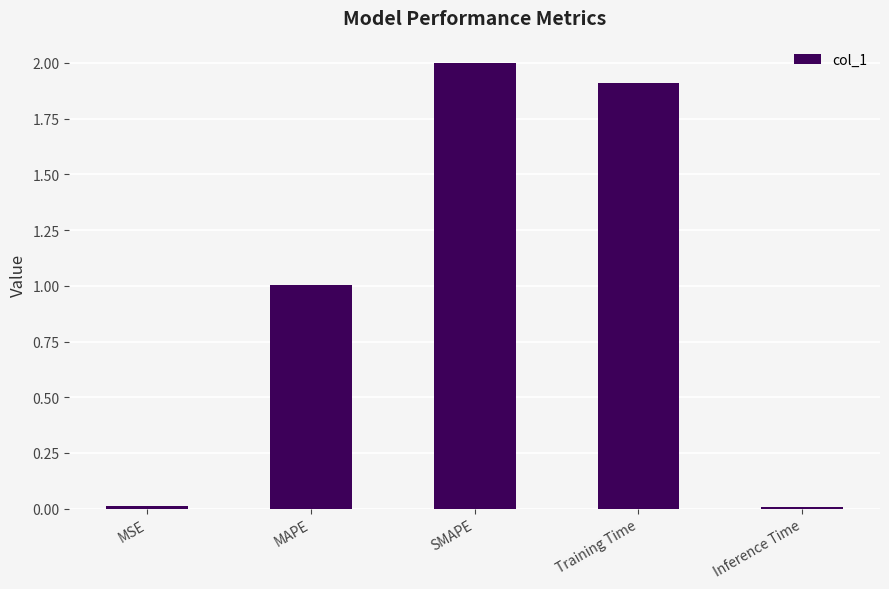

Between MAPE and SMAPE, which is larger?

SMAPE